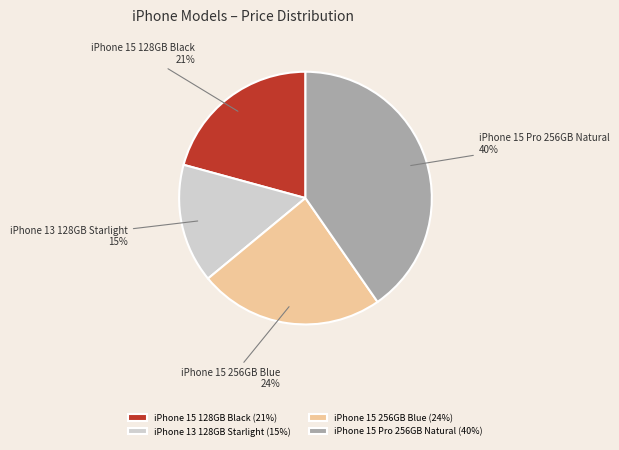

Combined, do iPhone 15 128GB Black and iPhone 15 256GB Blue account for over 50%?

No